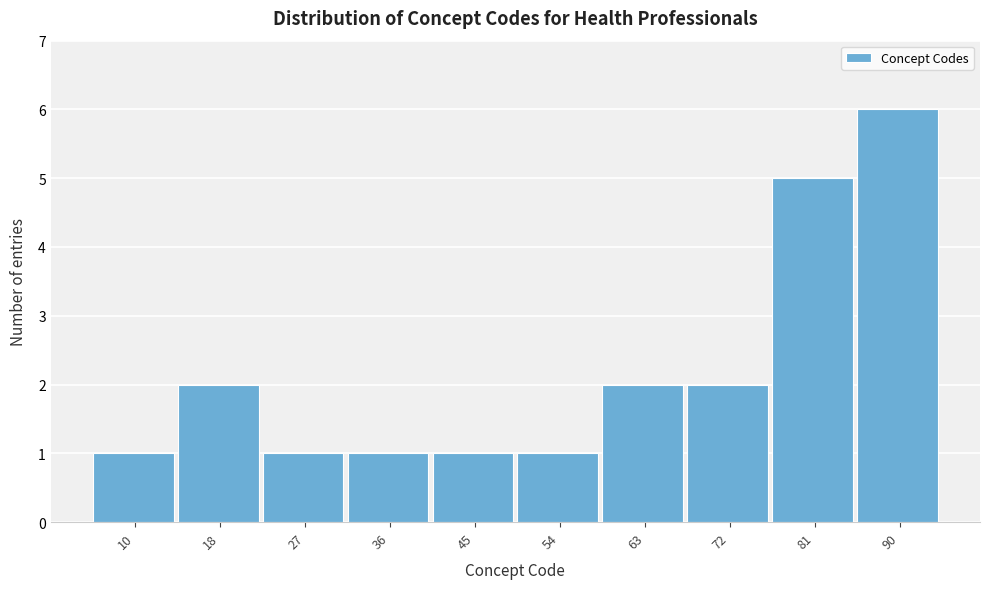

Reading left to right, extract all data points from this chart.

10=1	18=2	27=1	36=1	45=1	54=1	63=2	72=2	81=5	90=6